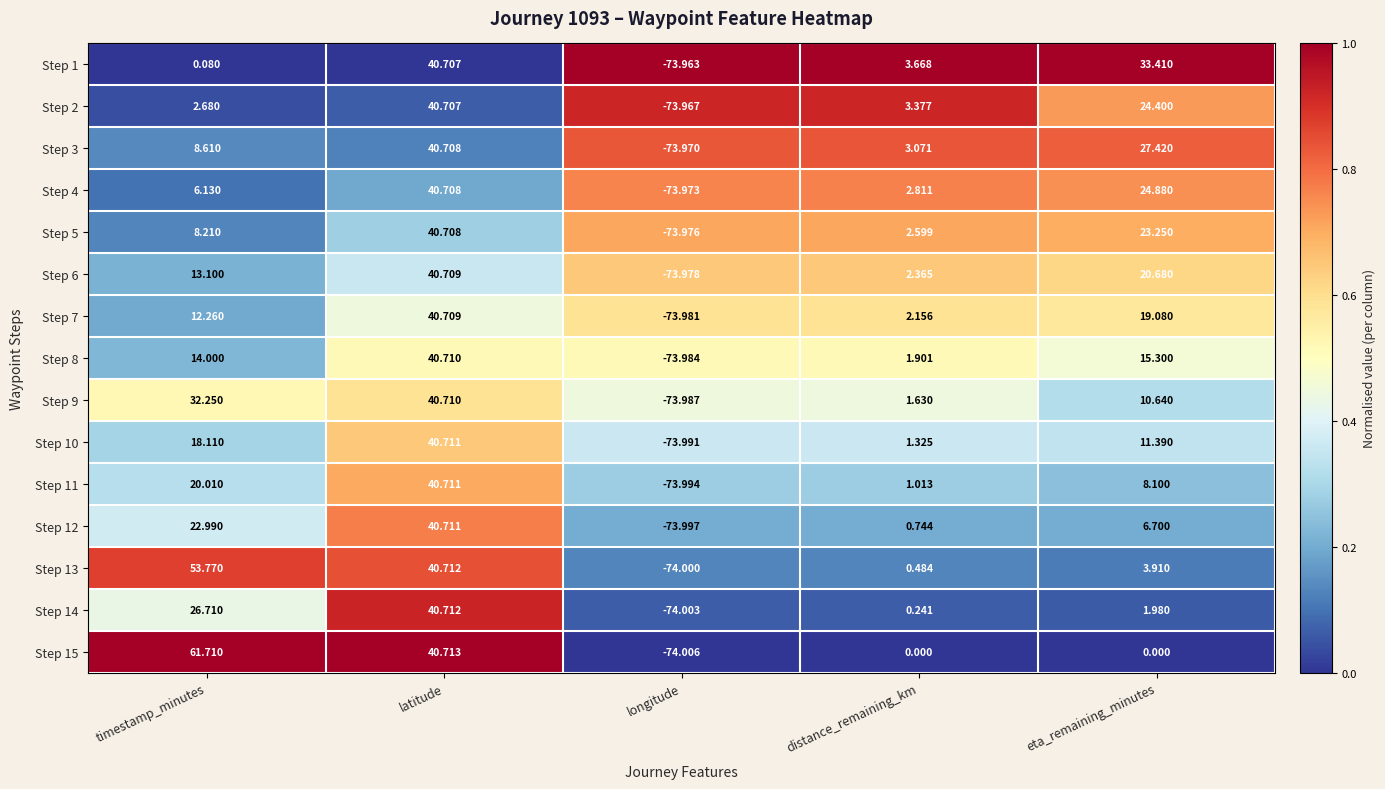

Which label corresponds to the largest value in the chart?

timestamp_minutes